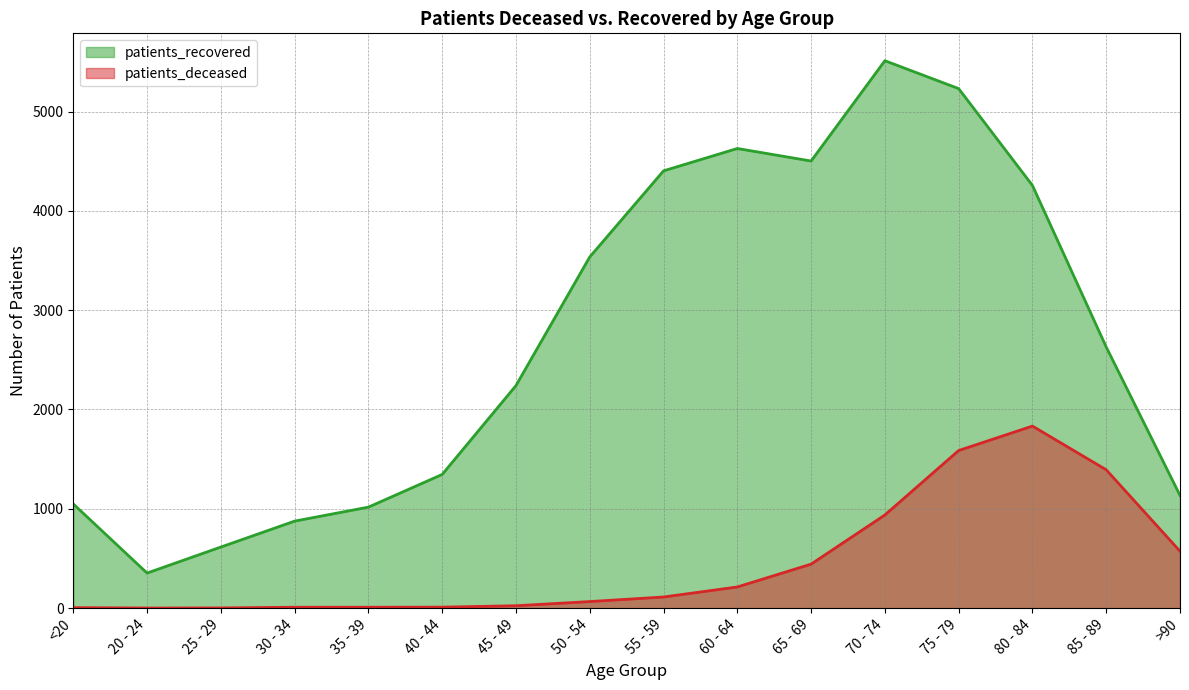

True or false: patients_deceased and patients_recovered cross at least once.

False